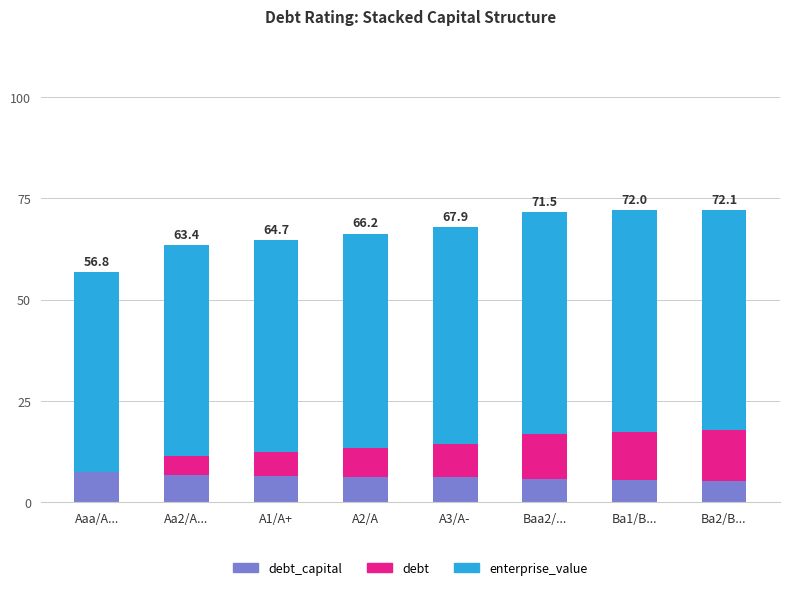

What is the total value across all series at Aaa/A...?

56.8